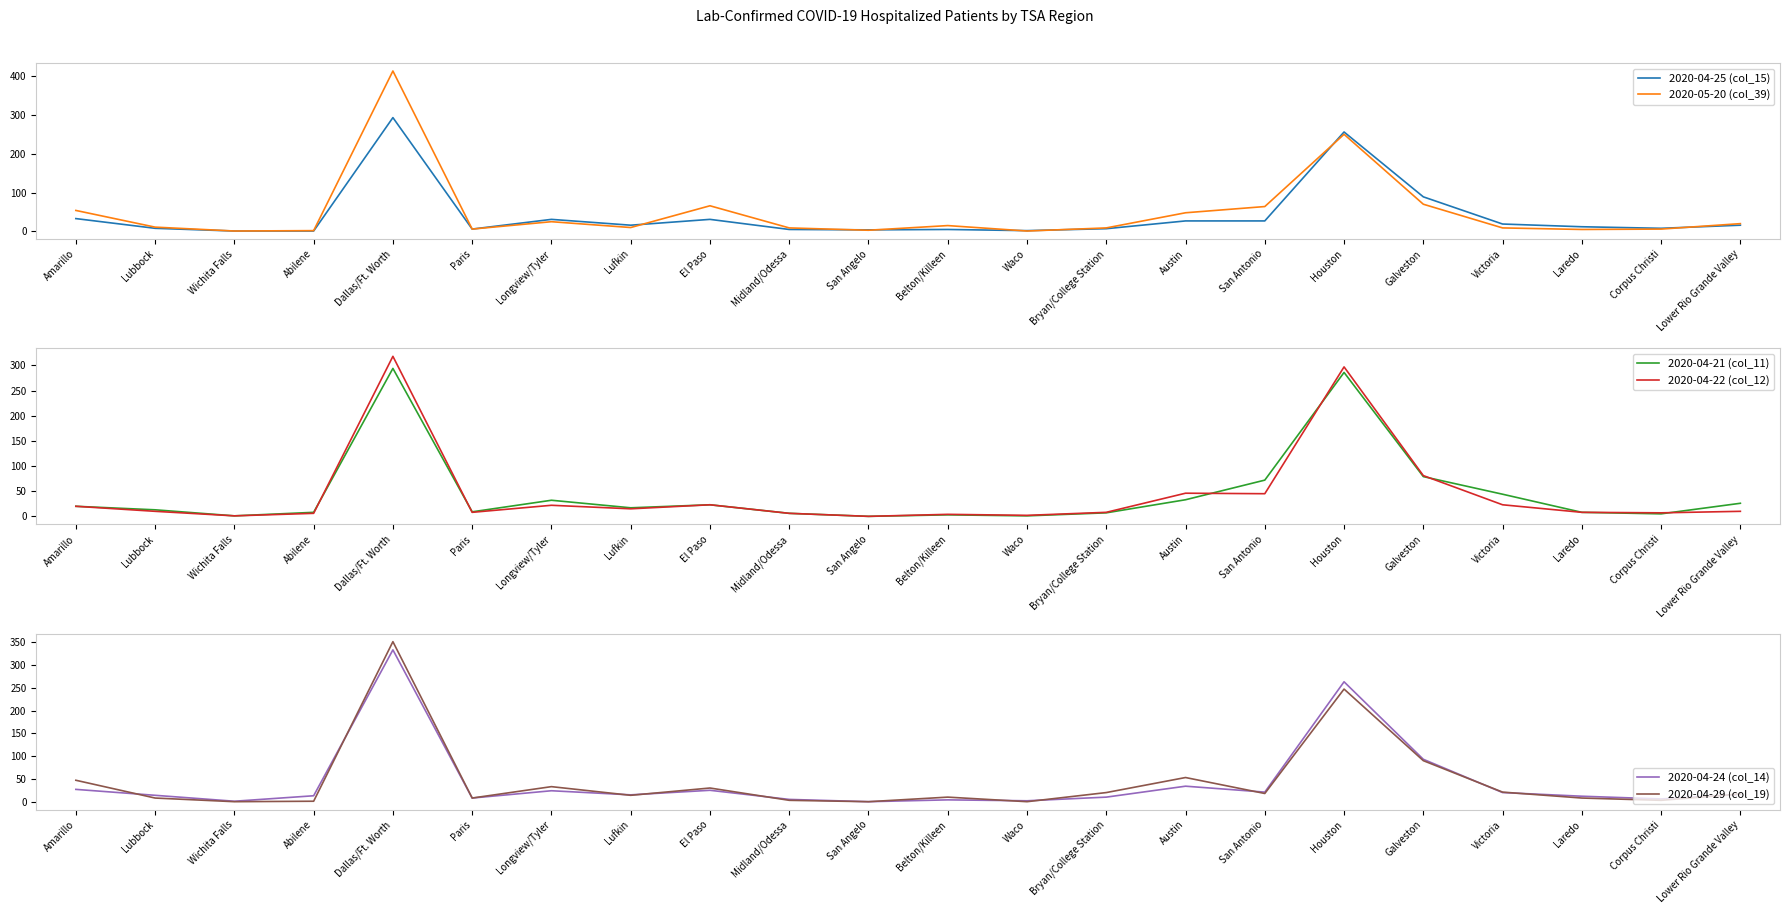

What is the sum of all 2020-04-24 (col_14) values?

946